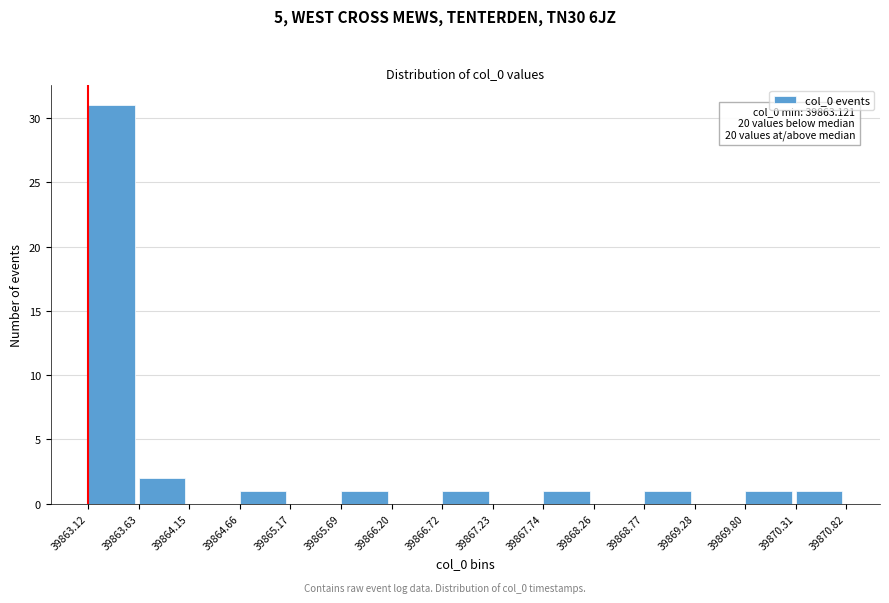

Which range on the x-axis has the tallest bar?

39863.12 to 39863.63